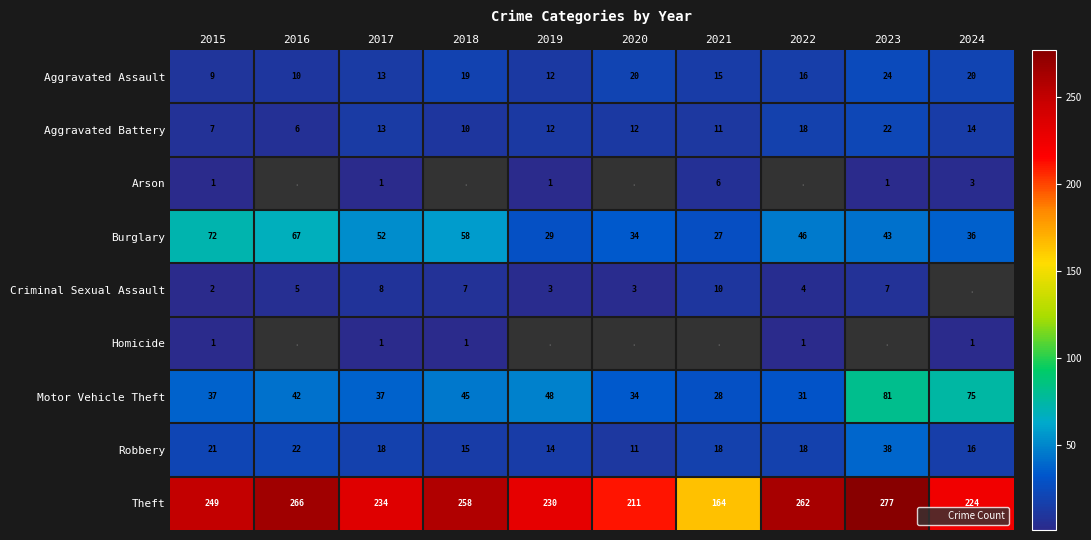

Read the Aggravated Battery value at 2018.

10.0